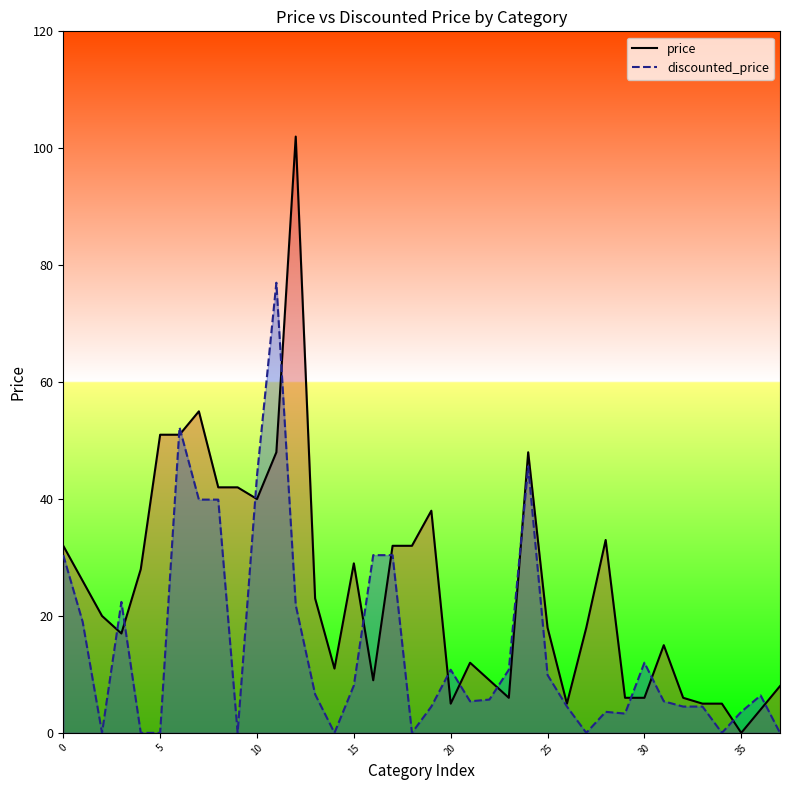

Which category has the lowest value in the price series?

35